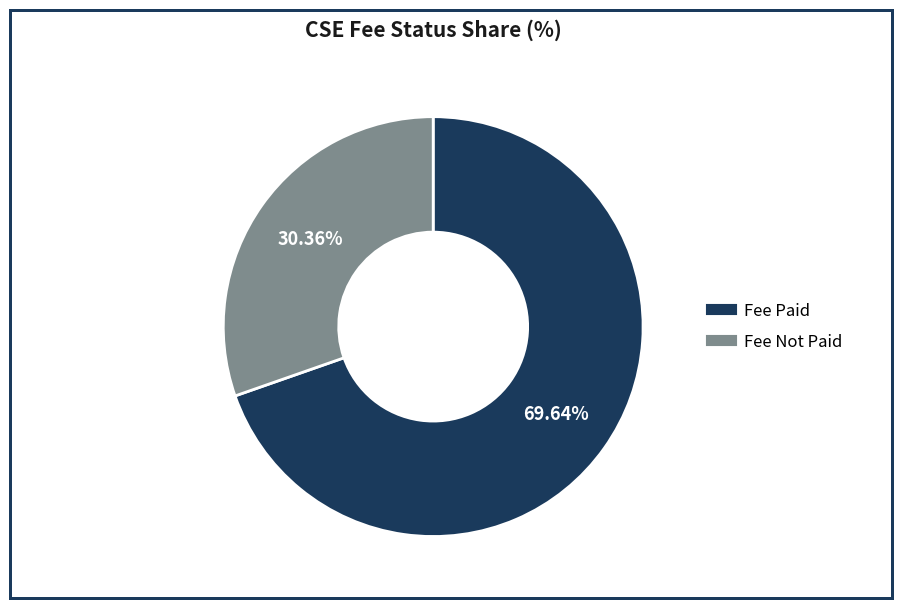

Does any single category account for the majority?

Yes